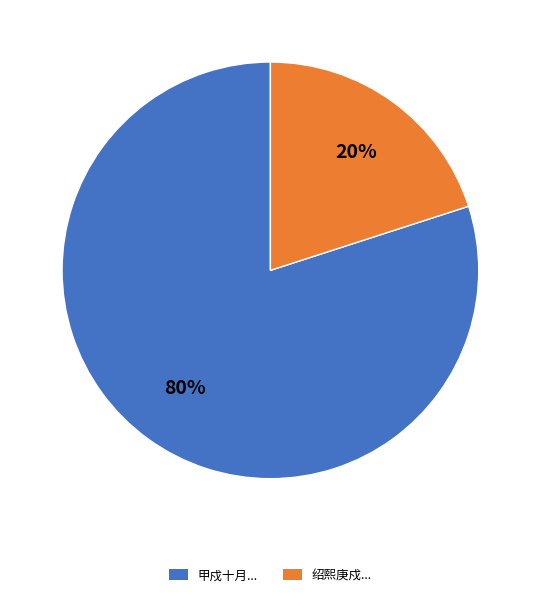

Is there any slice that represents more than half of the pie?

Yes